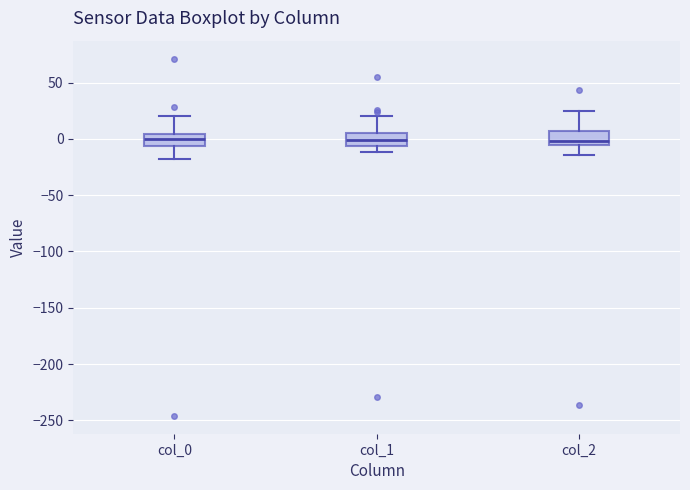

Reading left to right, transcribe this box plot: for each box, give where its median line is, the range the box spans, and where its two whiskers end, as read against the y-axis. The values are not printed on the chart, so give them approximately, as read against the axis.

col_0: median 0, box -5 to 5, whiskers -20 to 20
col_1: median 0, box -5 to 5, whiskers -10 to 20
col_2: median 0, box -5 to 5, whiskers -15 to 25